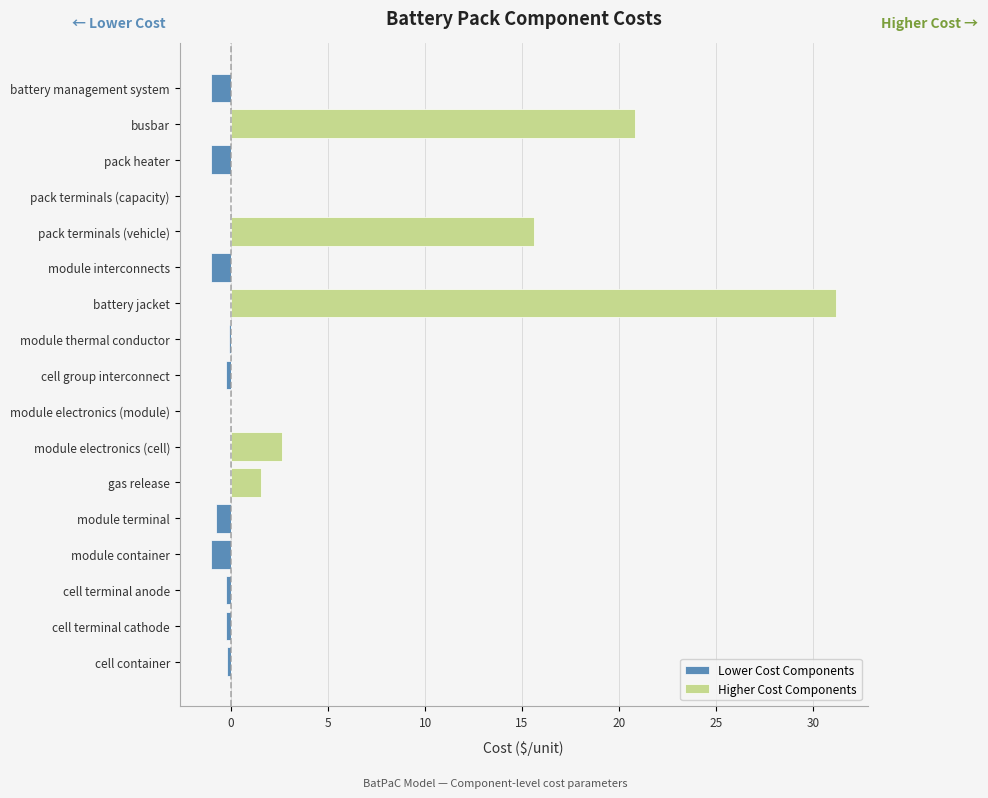

Count the number of categories in the chart.

17